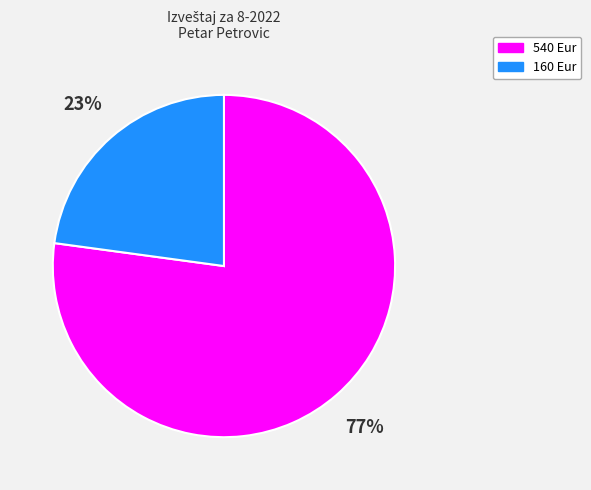

How many segments does this pie chart have?

2